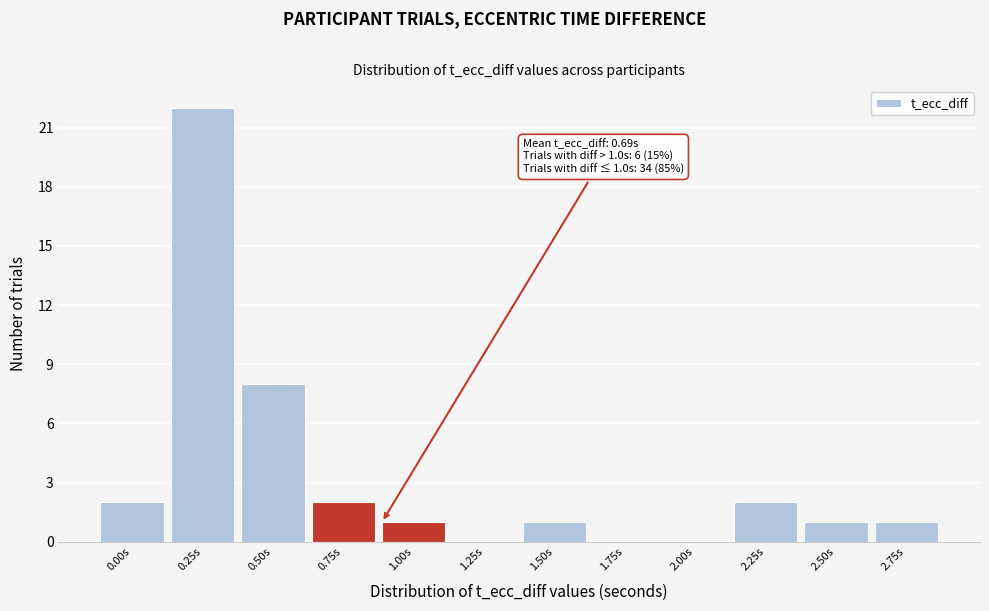

Reading left to right, what are all the values shown in this chart?

0.00s=2	0.25s=22	0.50s=8	0.75s=2	1.00s=1	1.25s=0	1.50s=1	1.75s=0	2.00s=0	2.25s=2	2.50s=1	2.75s=1